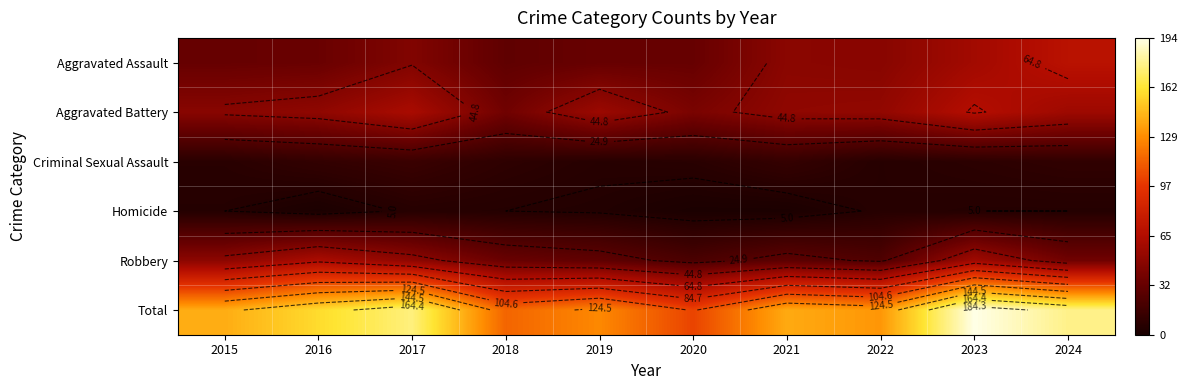

Is the value of Aggravated Battery at 2020 greater than the value of Aggravated Assault at 2016?

Yes